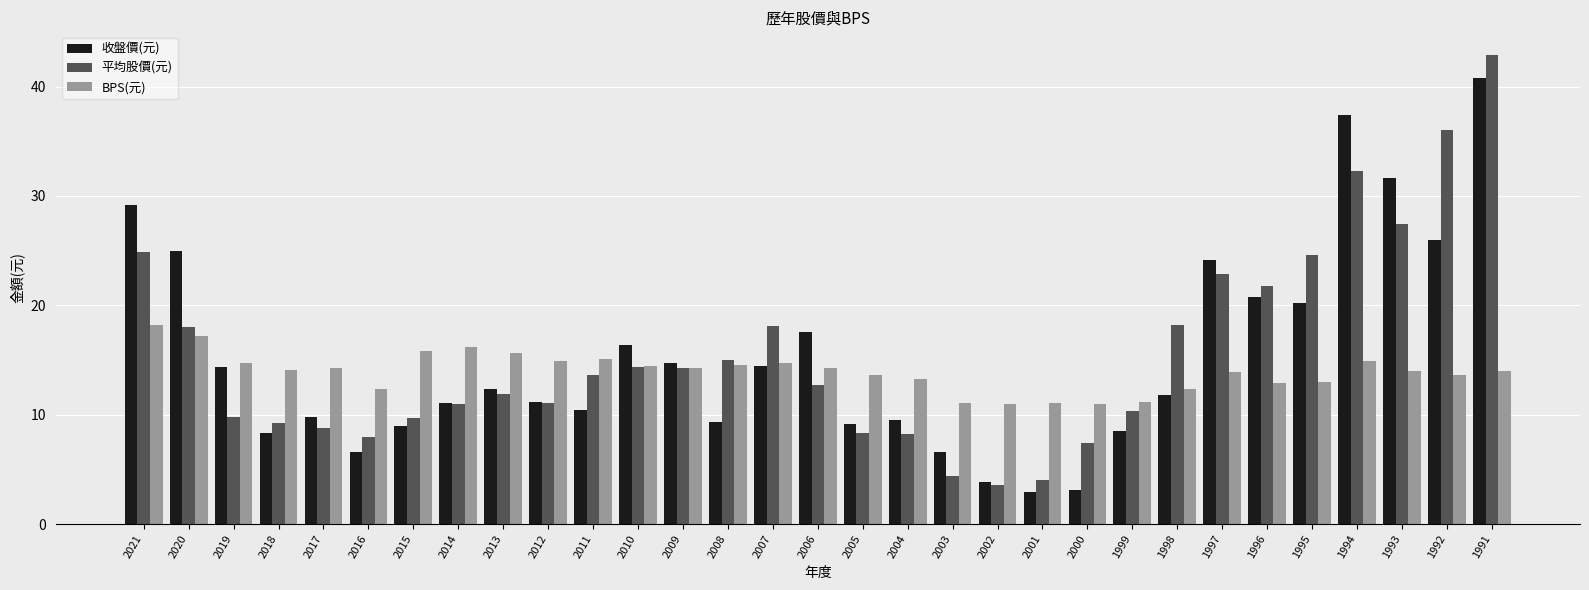

What are all the series names shown in the legend?

收盤價(元), 平均股價(元), BPS(元)